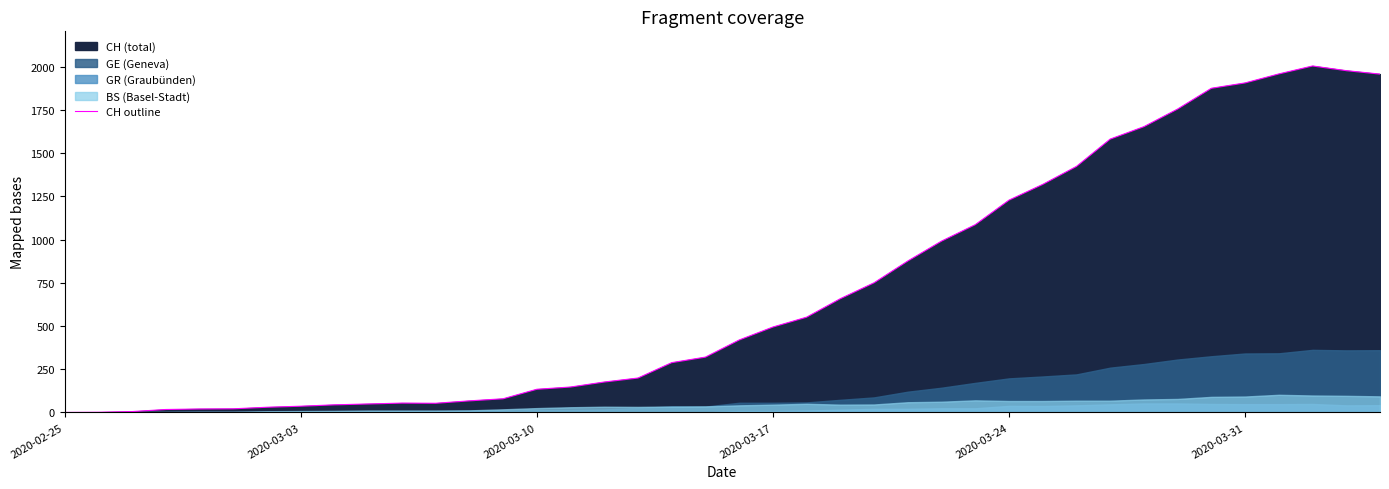

What is the highest value of the CH outline series?

2004